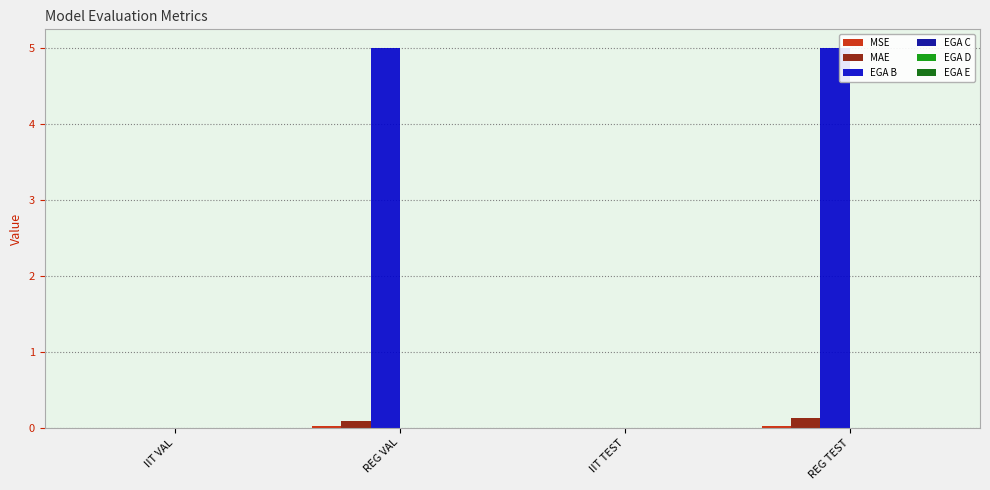

Which series changed the most between IIT VAL and REG TEST?

EGA B